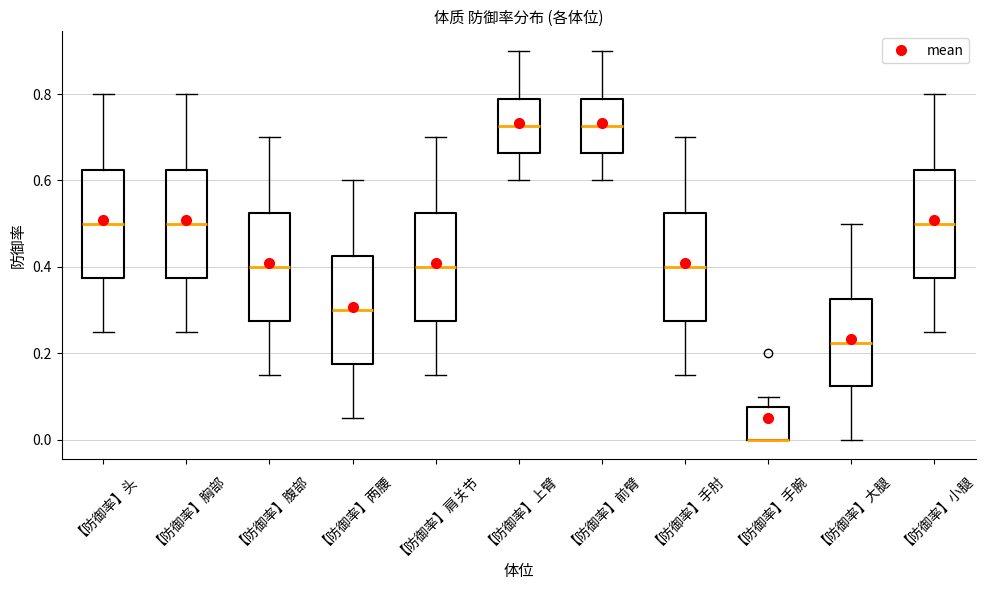

Where is the upper edge of the box for 【防御率】大腿 on the y-axis? The values are not printed on the chart, so give them approximately, as read against the axis.

0.32